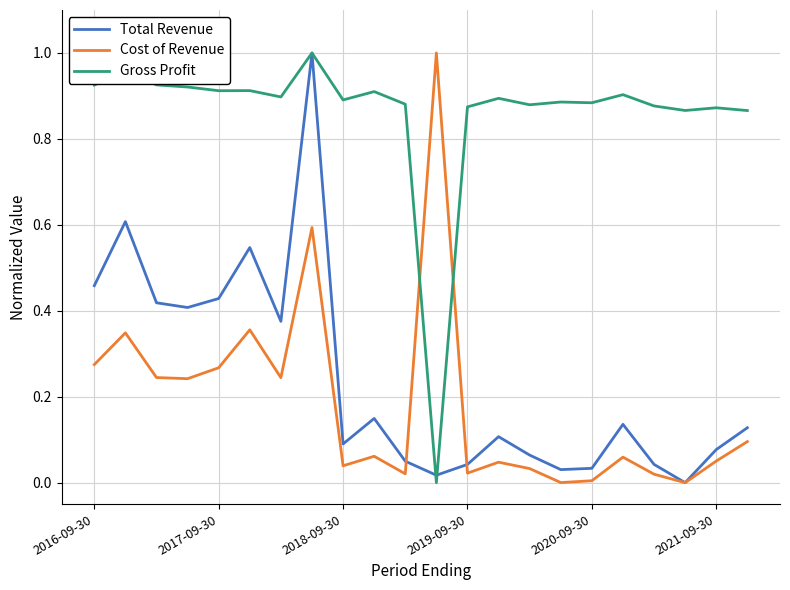

What is the sum of all Cost of Revenue values?

4.0